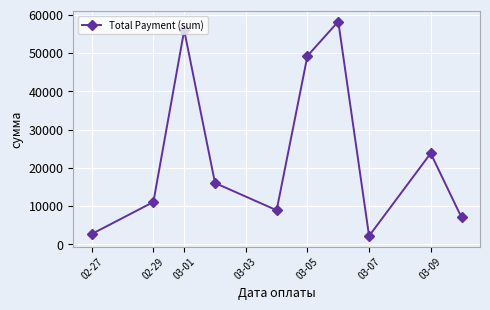

How many interior local valleys (lower than both neighbors) does the data have?

2